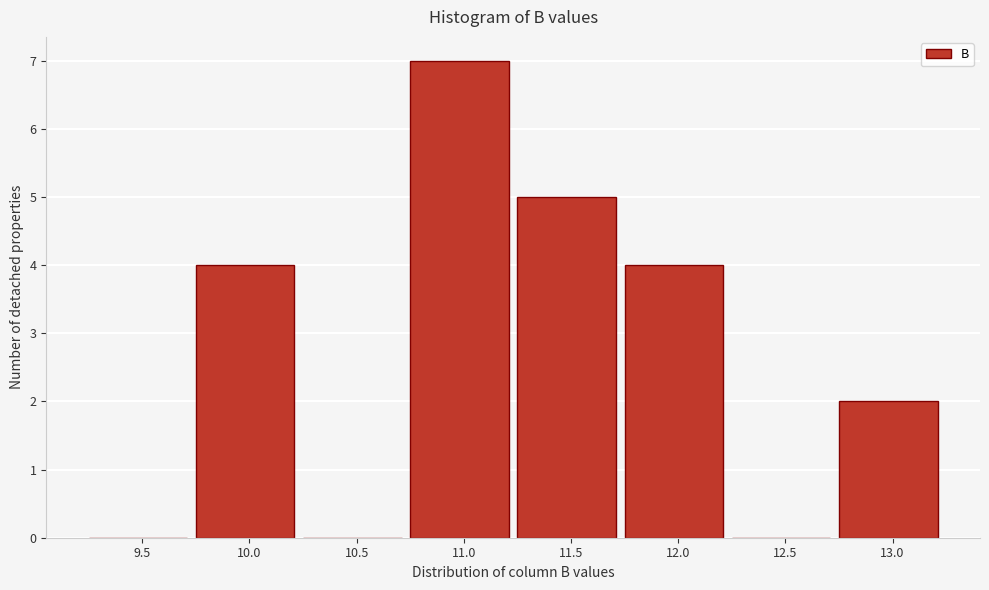

Reading left to right, transcribe all the data shown in this chart.

9.5=0	10.0=4	10.5=0	11.0=7	11.5=5	12.0=4	12.5=0	13.0=2